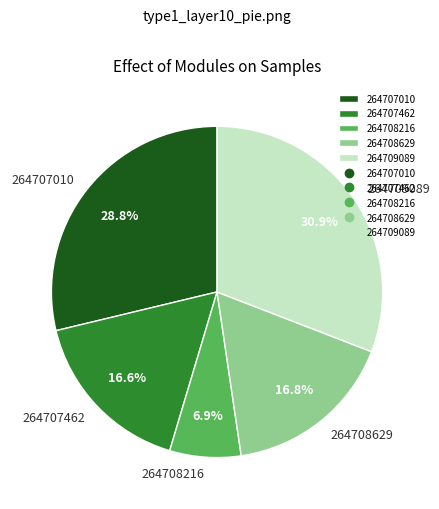

How many segments does this pie chart have?

5